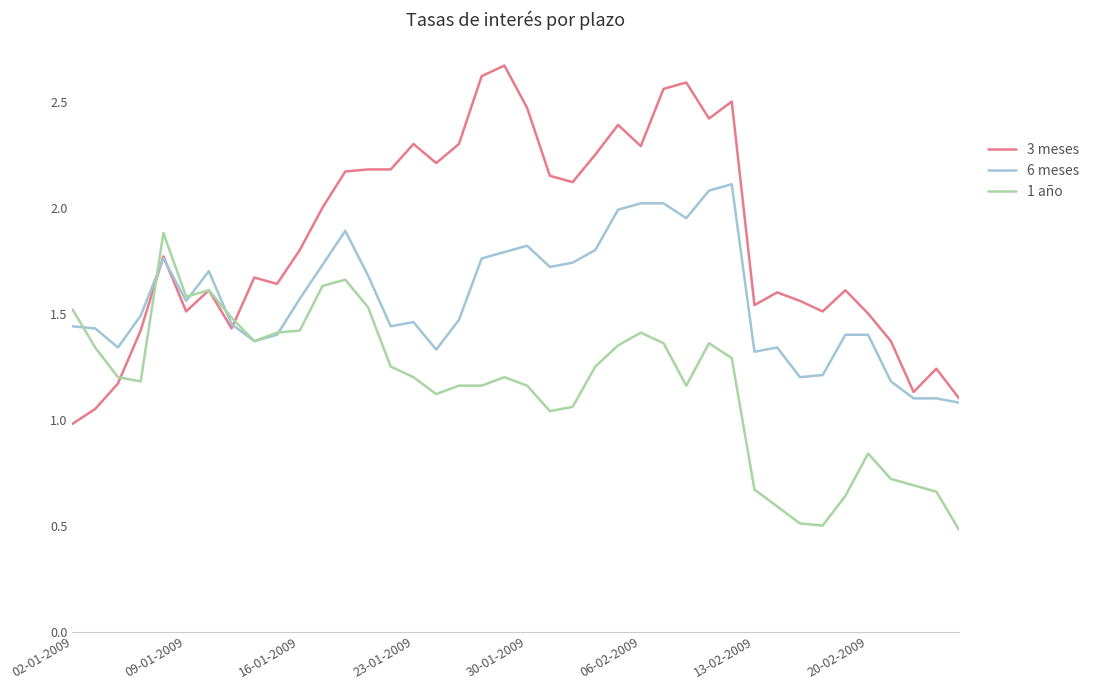

Which series has the largest range (max minus min)?

3 meses